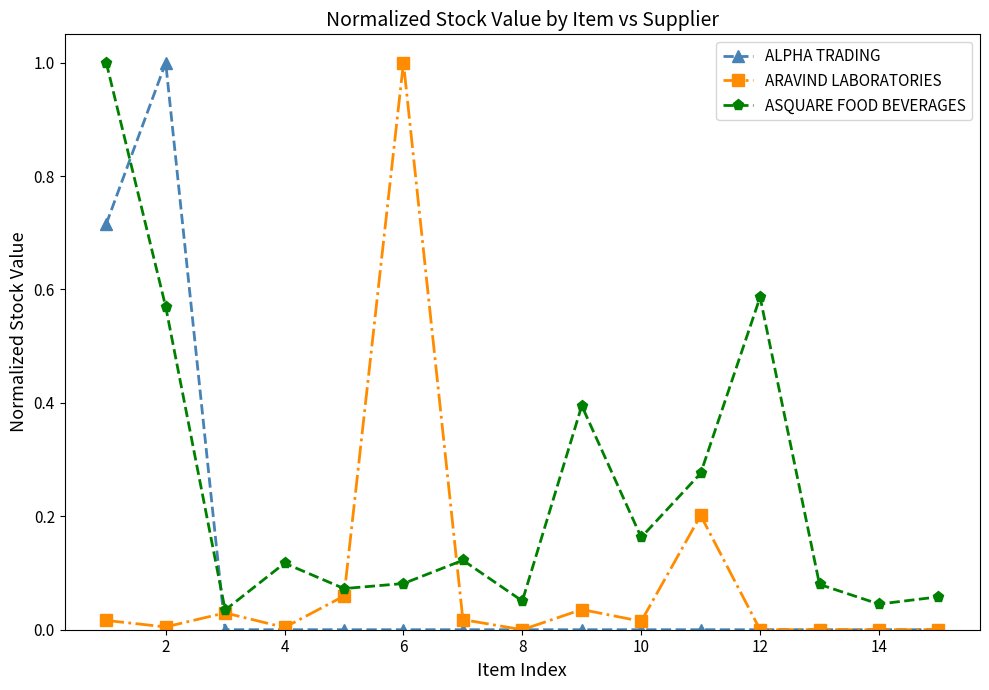

Which series has the largest total across all categories?

ASQUARE FOOD BEVERAGES